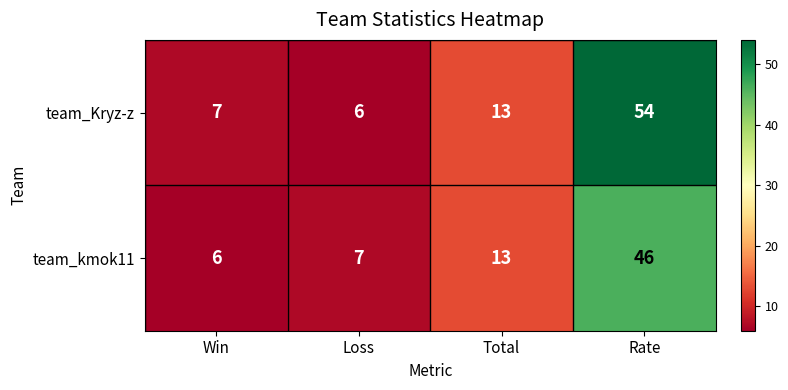

At which category is the sum across all series the highest?

Rate